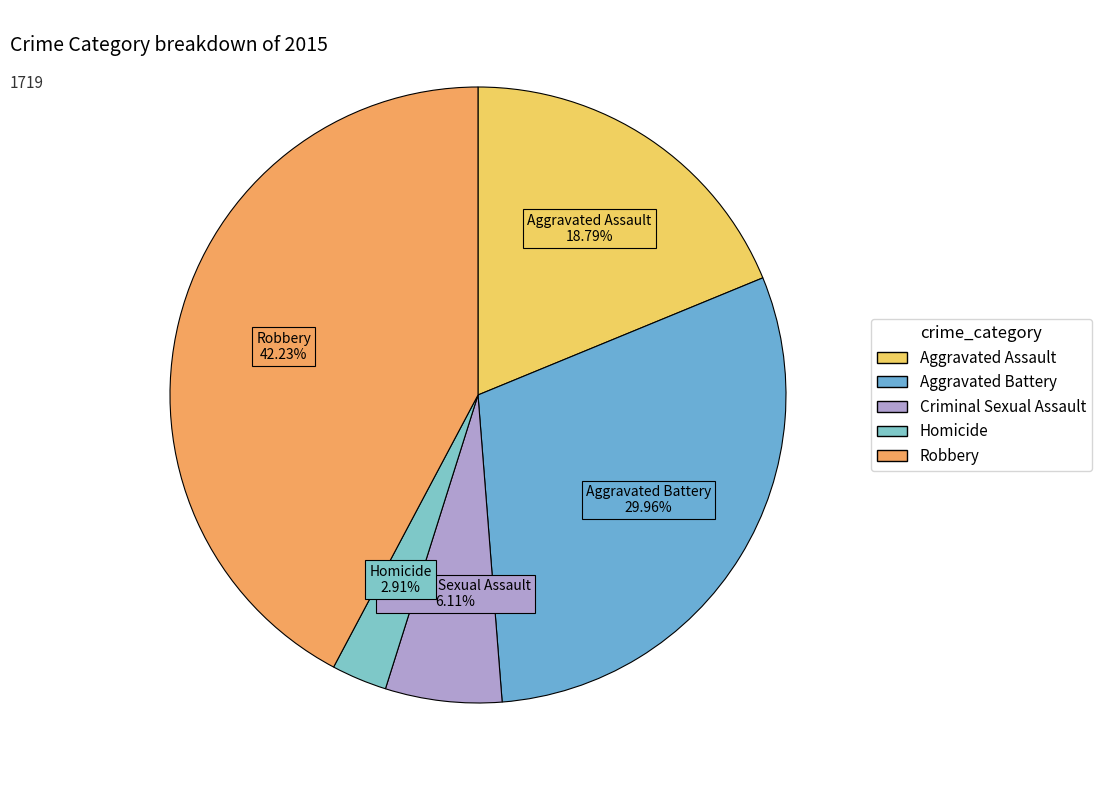

True or false: Aggravated Assault accounts for 7% of the total.

False